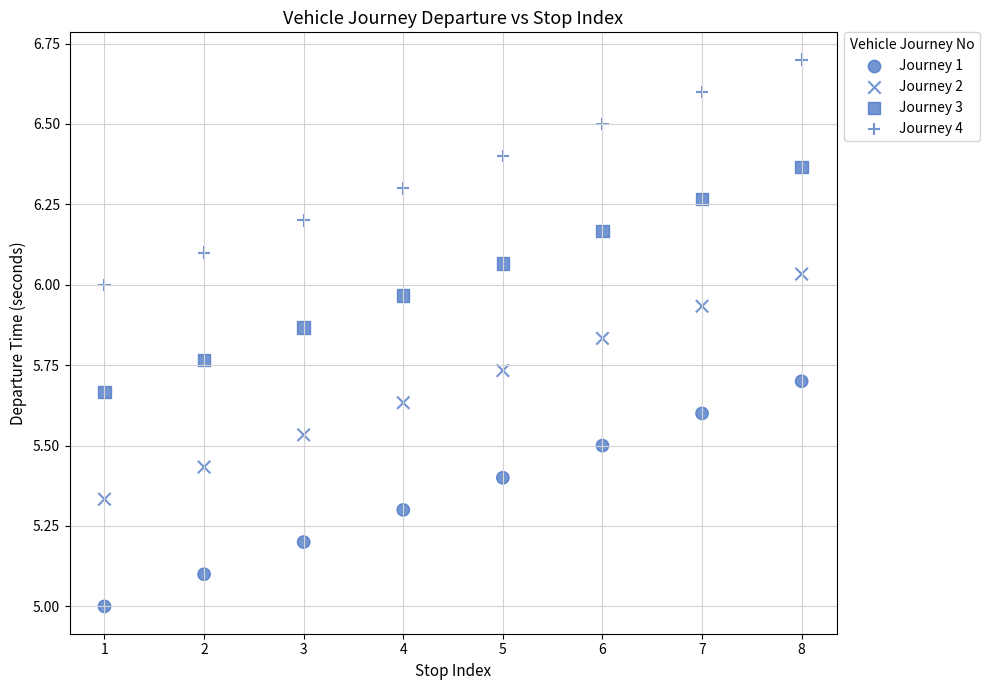

Count the number of points in this scatter plot.

32